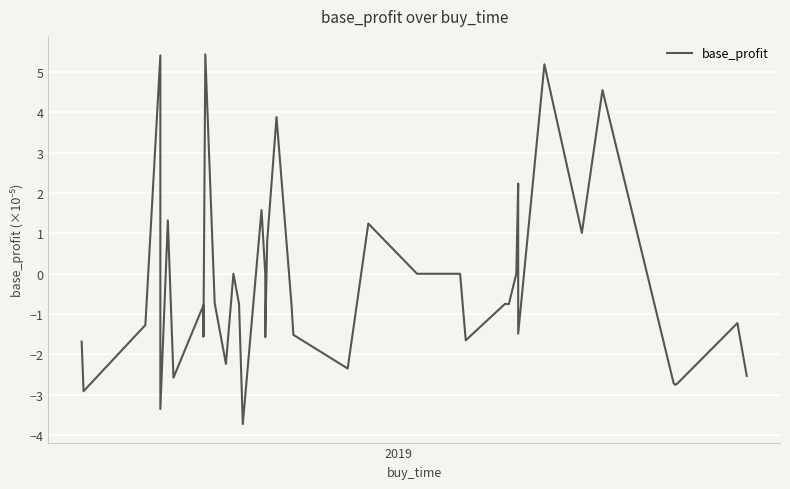

How many interior local peaks (higher than both neighbors) does the data have?

13